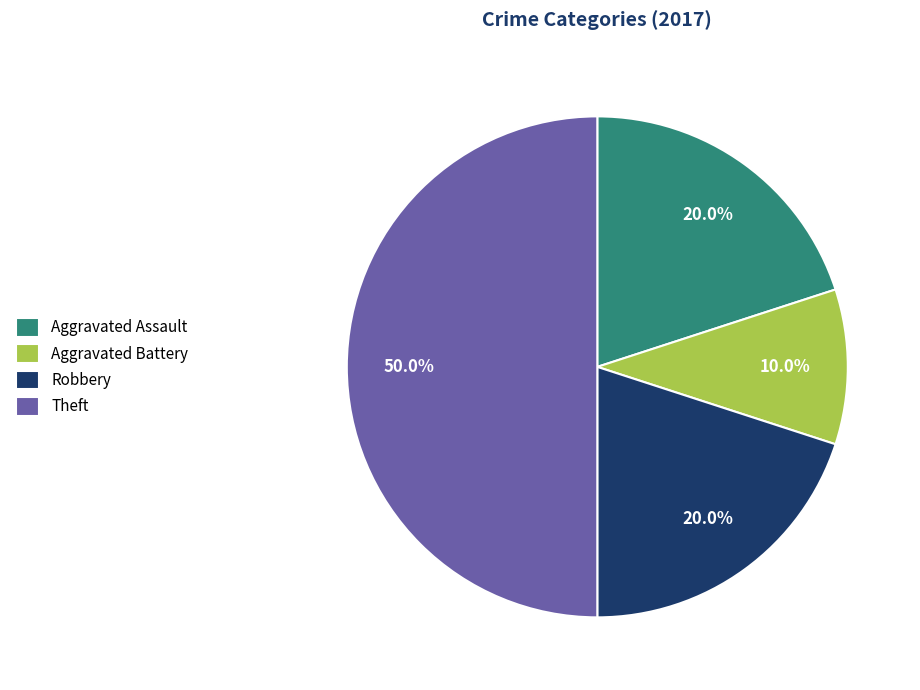

To the nearest percent, what is the average slice percentage?

25%